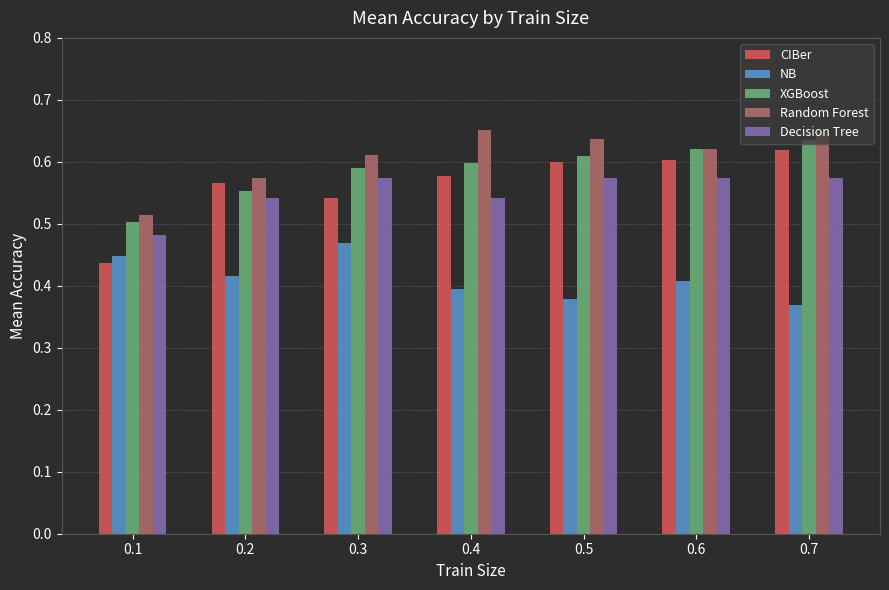

What are all the series names shown in the legend?

CIBer, NB, XGBoost, Random Forest, Decision Tree